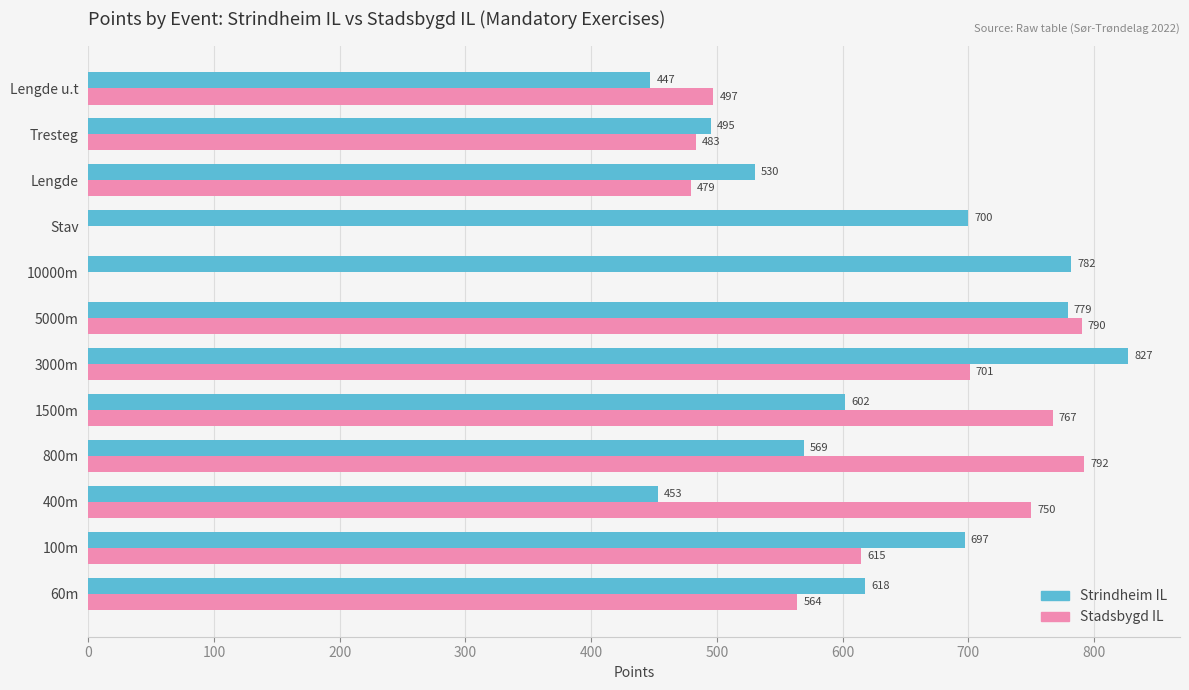

At which category is the sum across all series the highest?

5000m